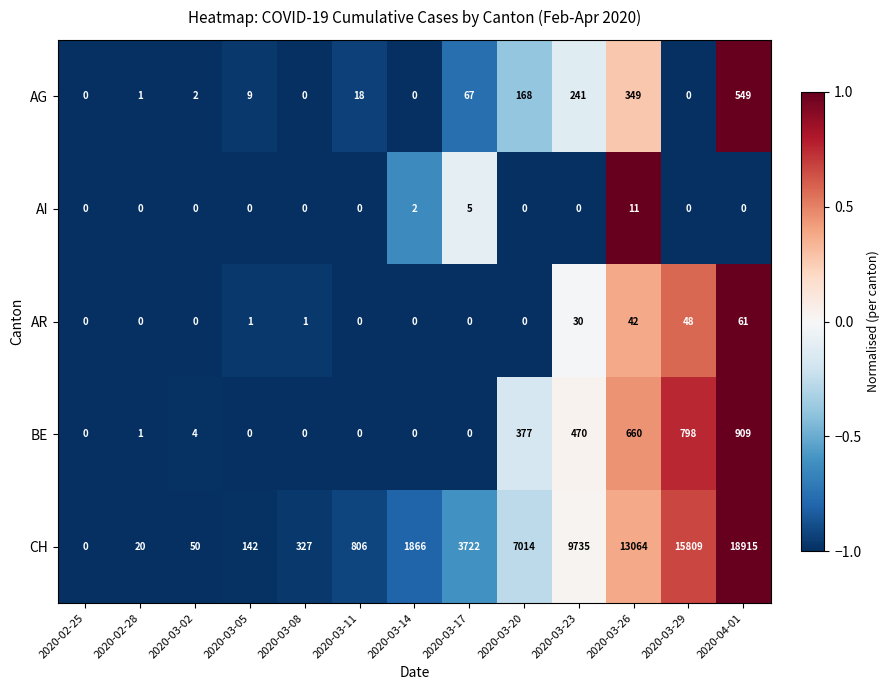

List the series in order of their peak value, highest first.

CH, BE, AG, AR, AI